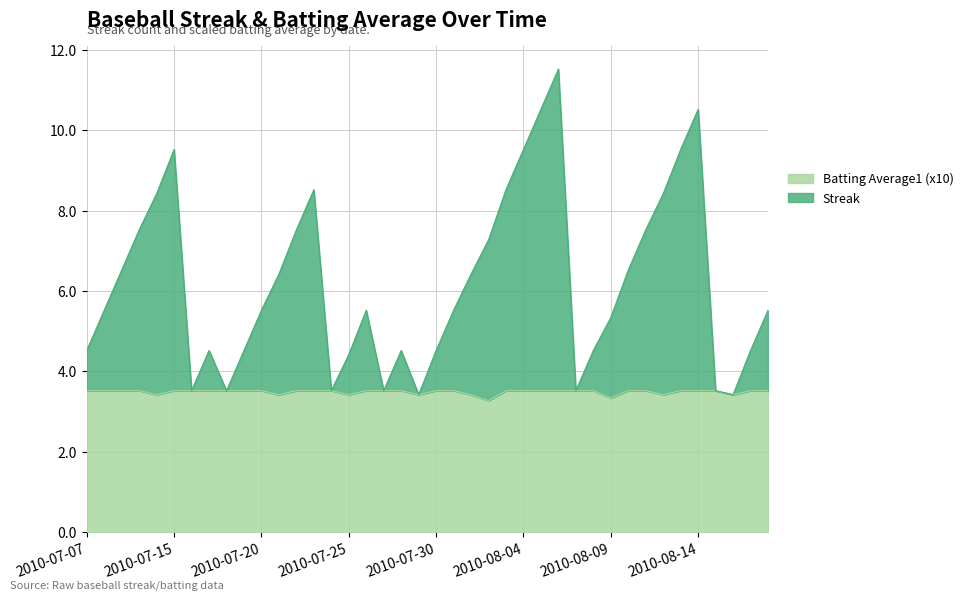

Count the Batting Average1 (x10) values in the range 3 to 4.

40